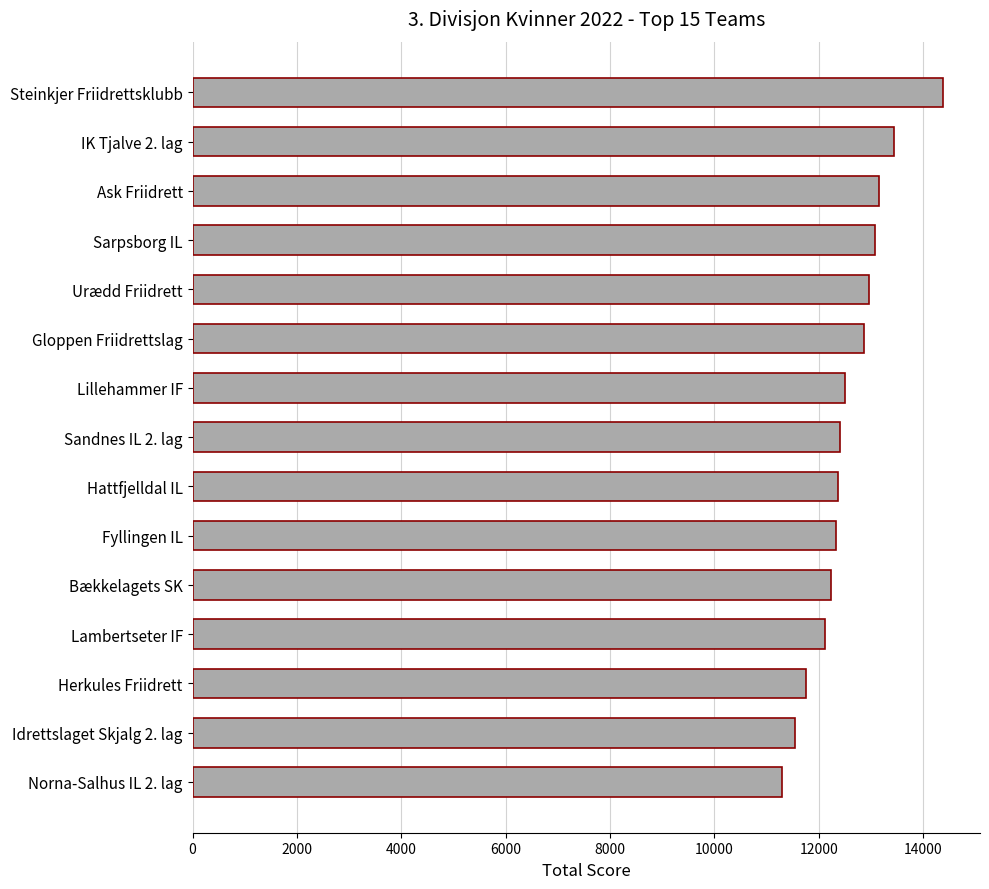

How many bars are there in total?

15